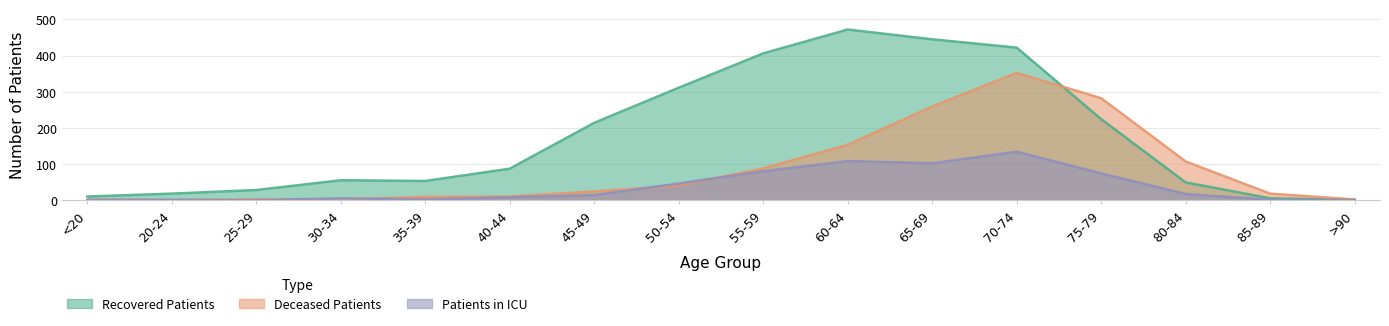

What is the maximum value for recovered_patients?

472